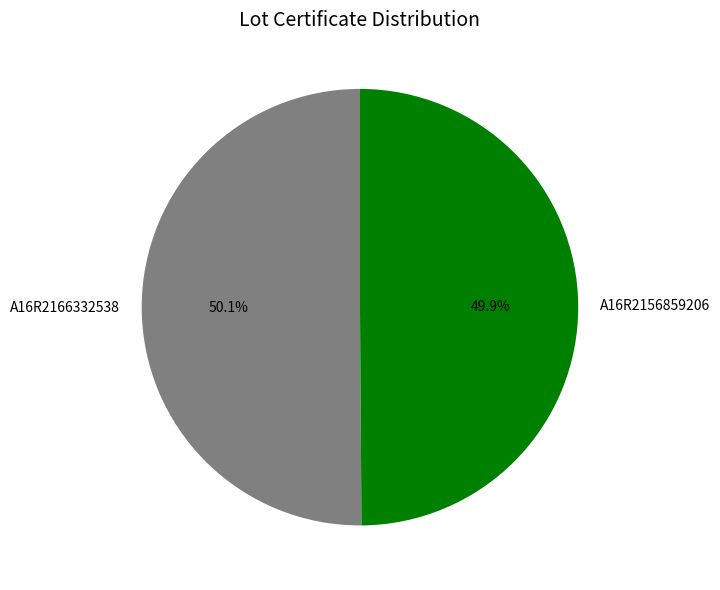

Approximately how many times larger is the value at A16R2166332538 compared to A16R2156859206?

1.0